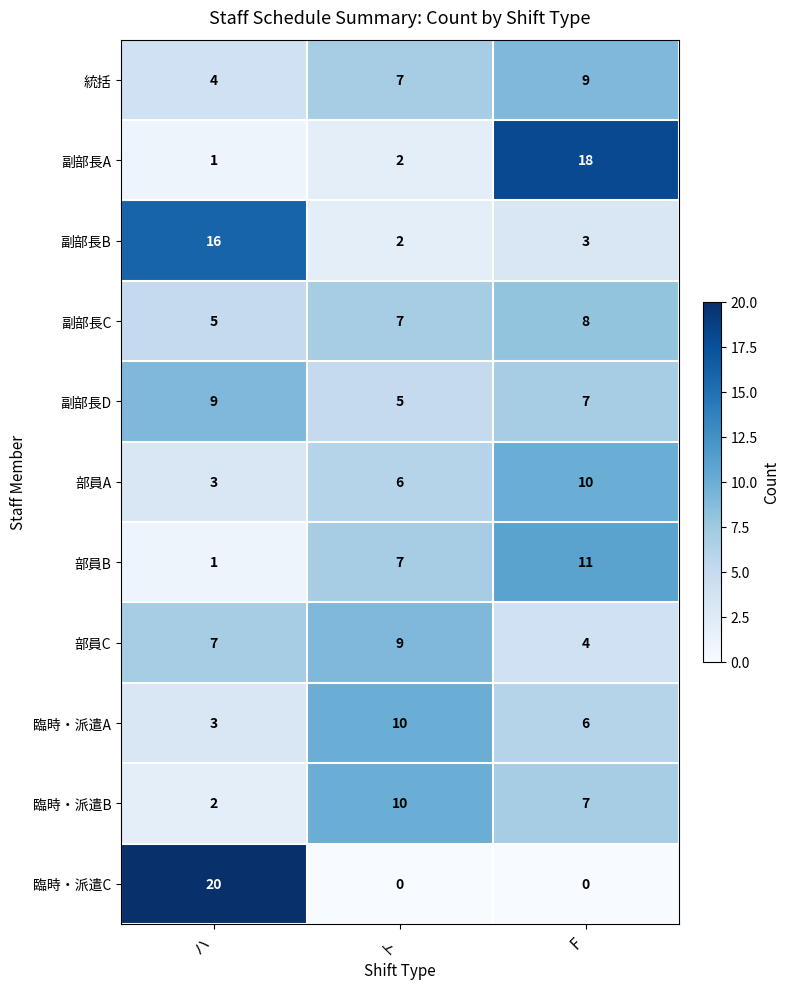

What is the total value across all series at ト?

65